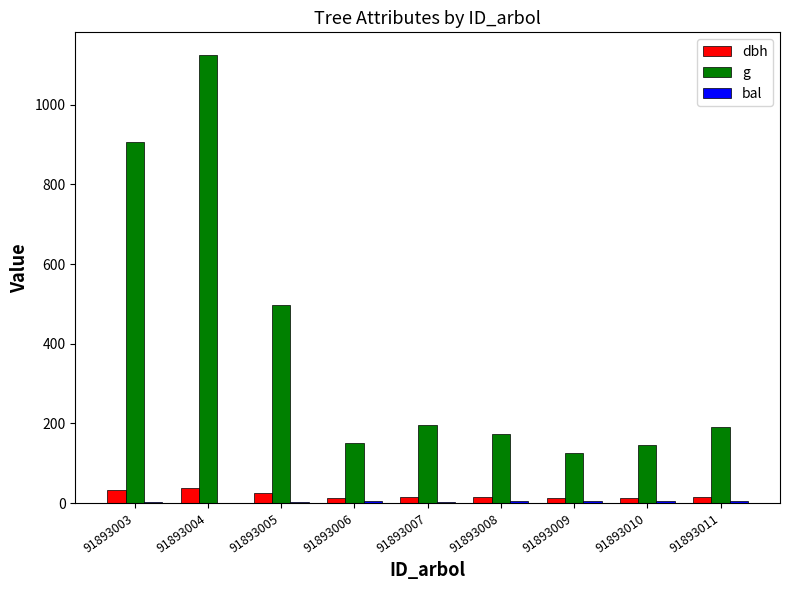

Is it true that g equals 66.2 at 91893010?

False